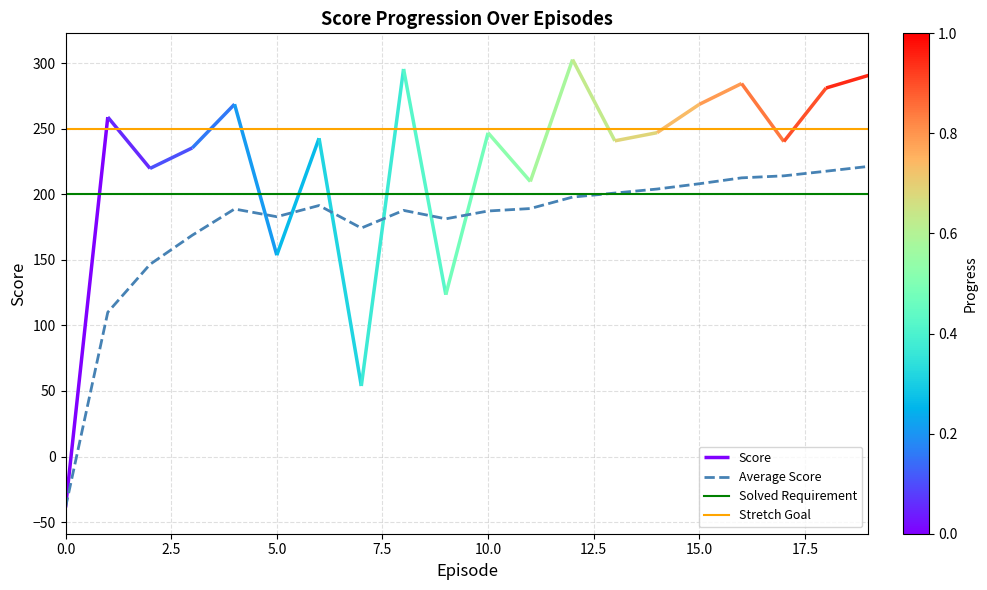

True or false: Stretch Goal and Solved Requirement intersect in this chart.

False